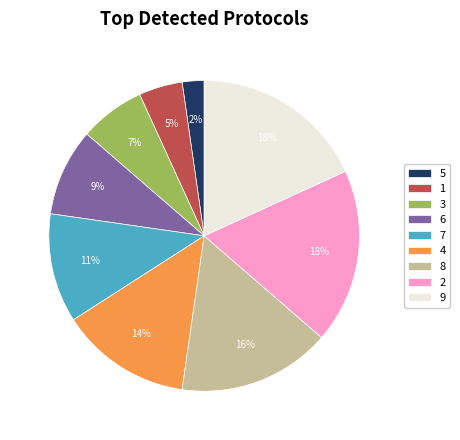

To the nearest percent, what portion does 1 represent?

5%